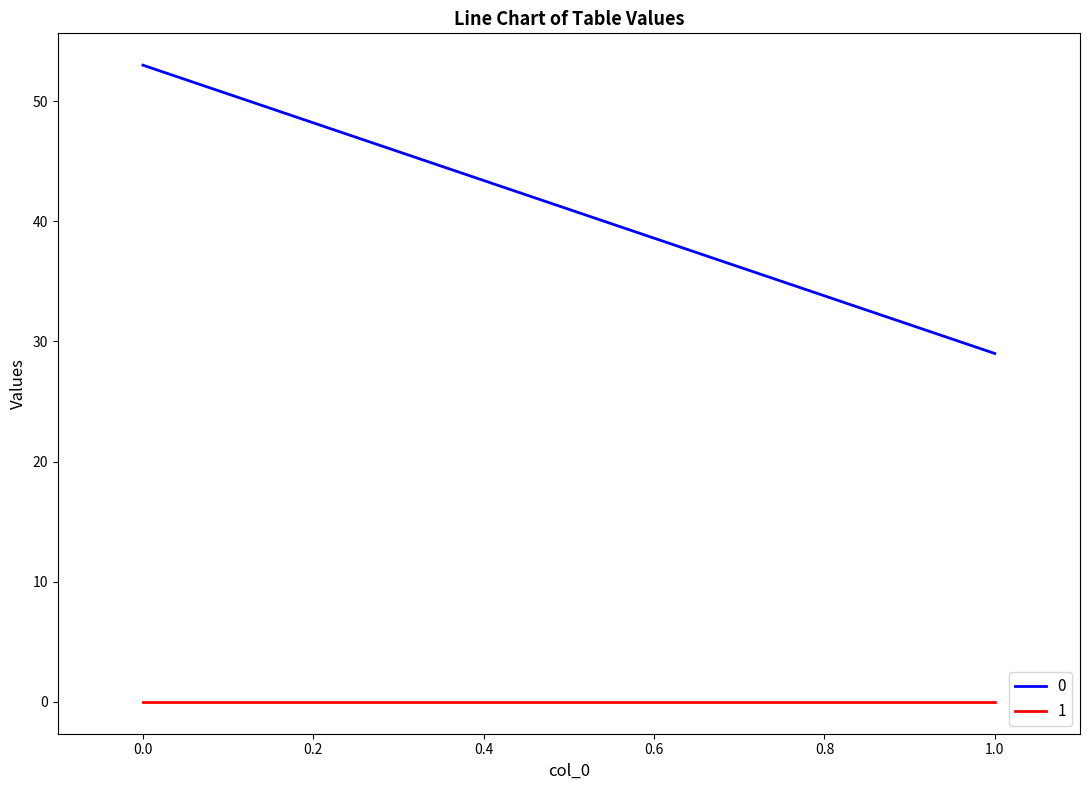

At how many categories does at least one series exceed 50?

1